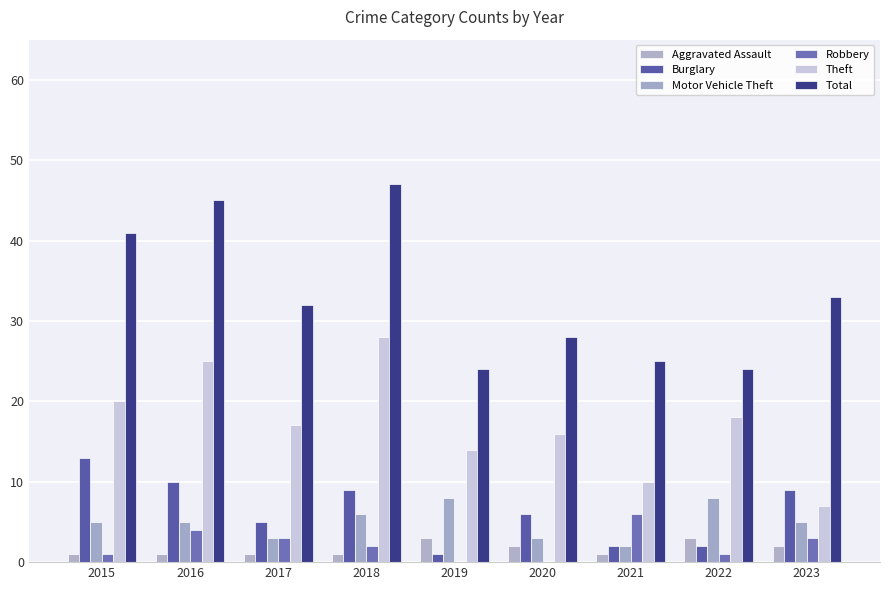

How many groups of bars are there?

9